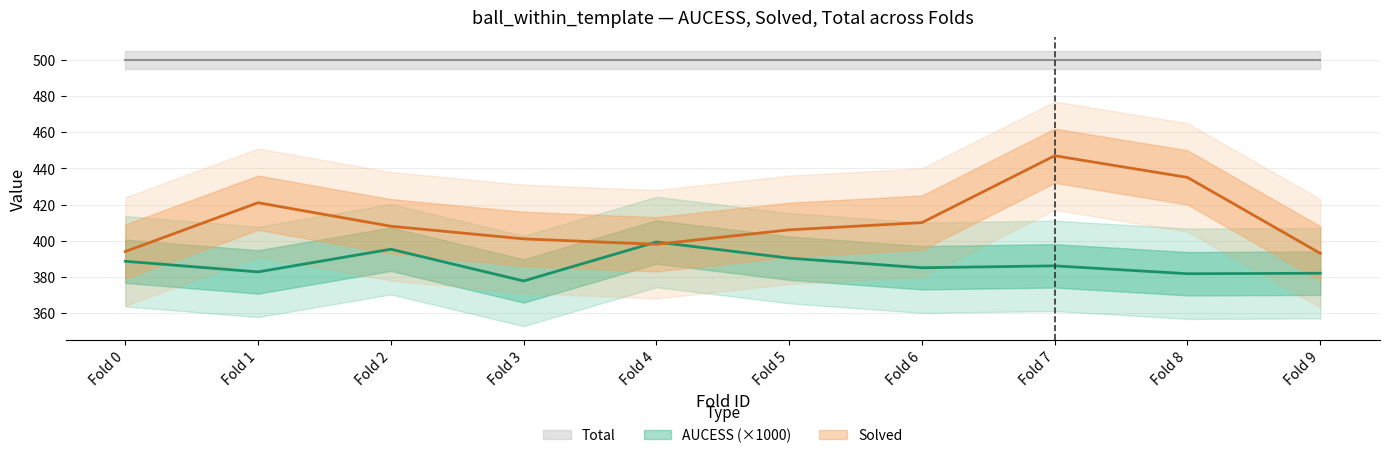

How many intersections are there between Solved and AUCESS?

2